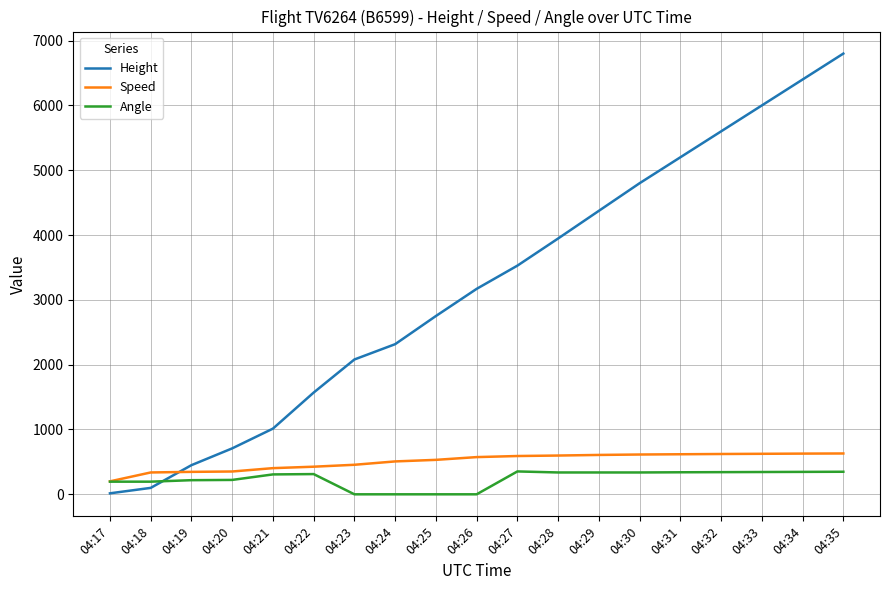

How many intersections are there between Angle and Height?

1